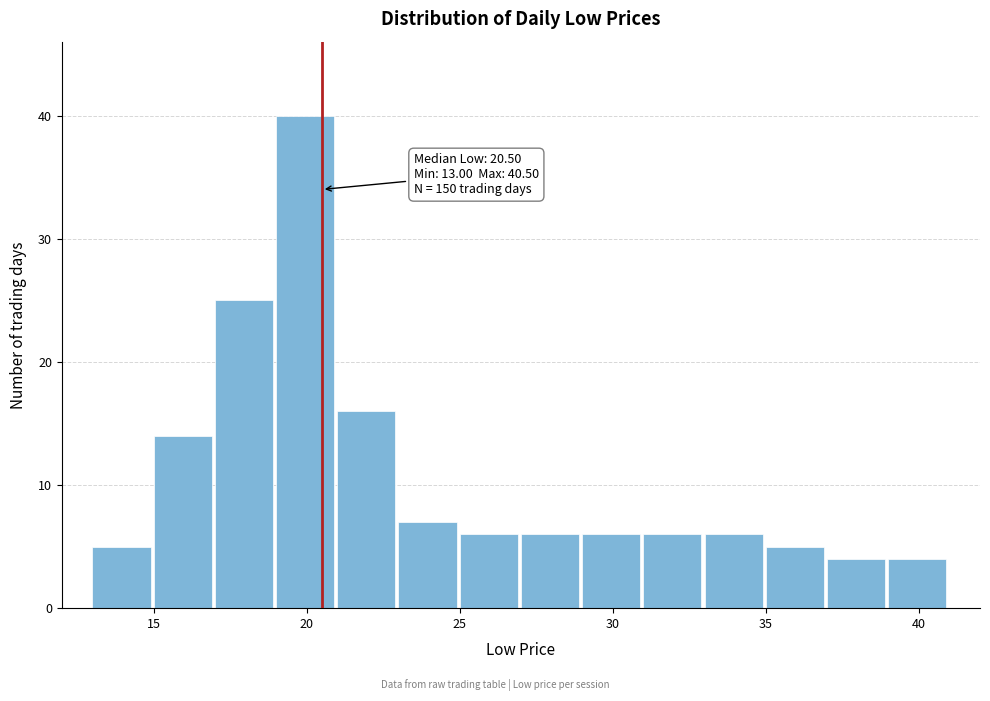

Which range on the x-axis has the tallest bar?

19 to 21